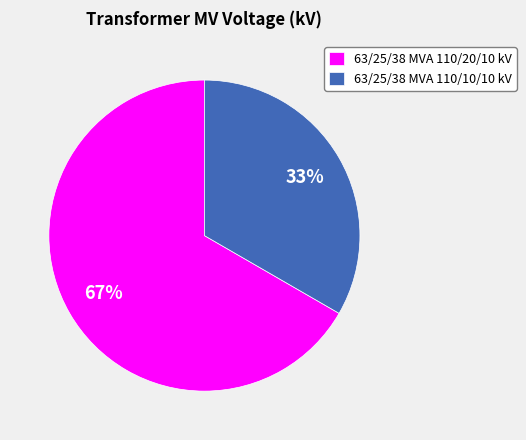

How many slices are in this pie chart?

2